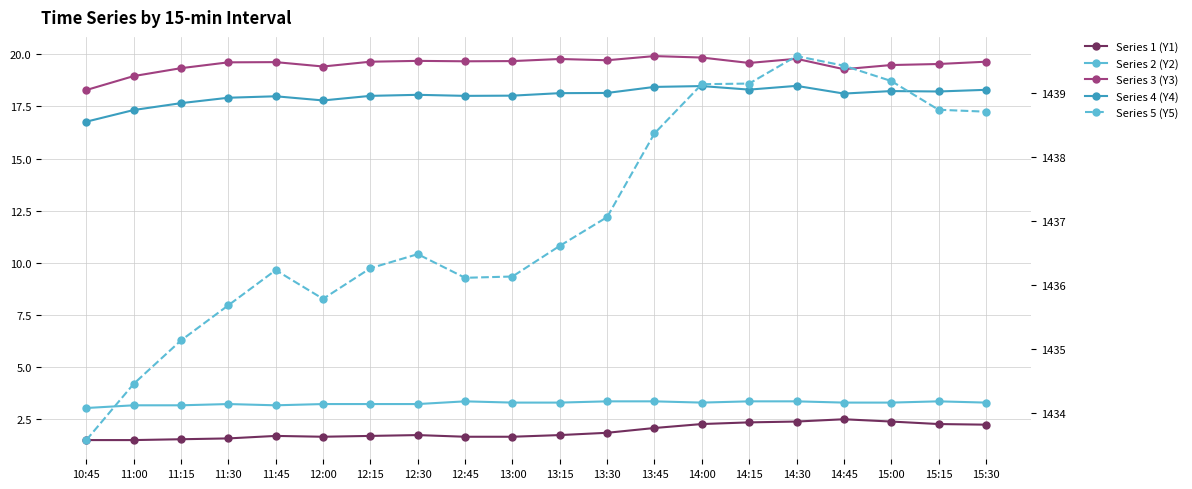

What is the difference between the Series 4 (Y4) values at 10:45 and 11:30?

1.2